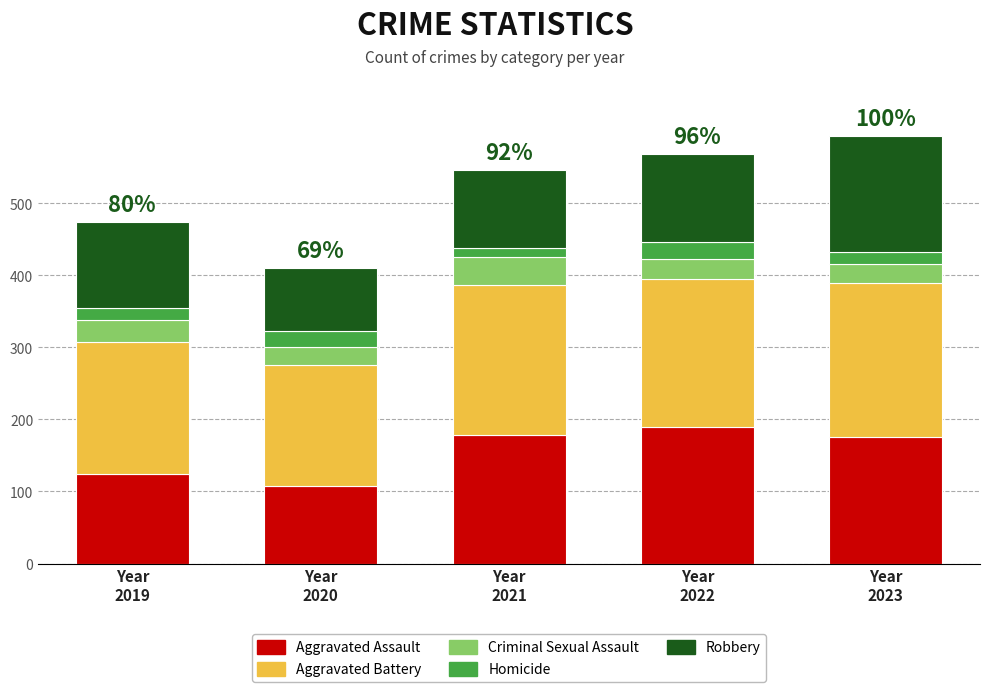

What is the highest value of the Aggravated Assault series?

190